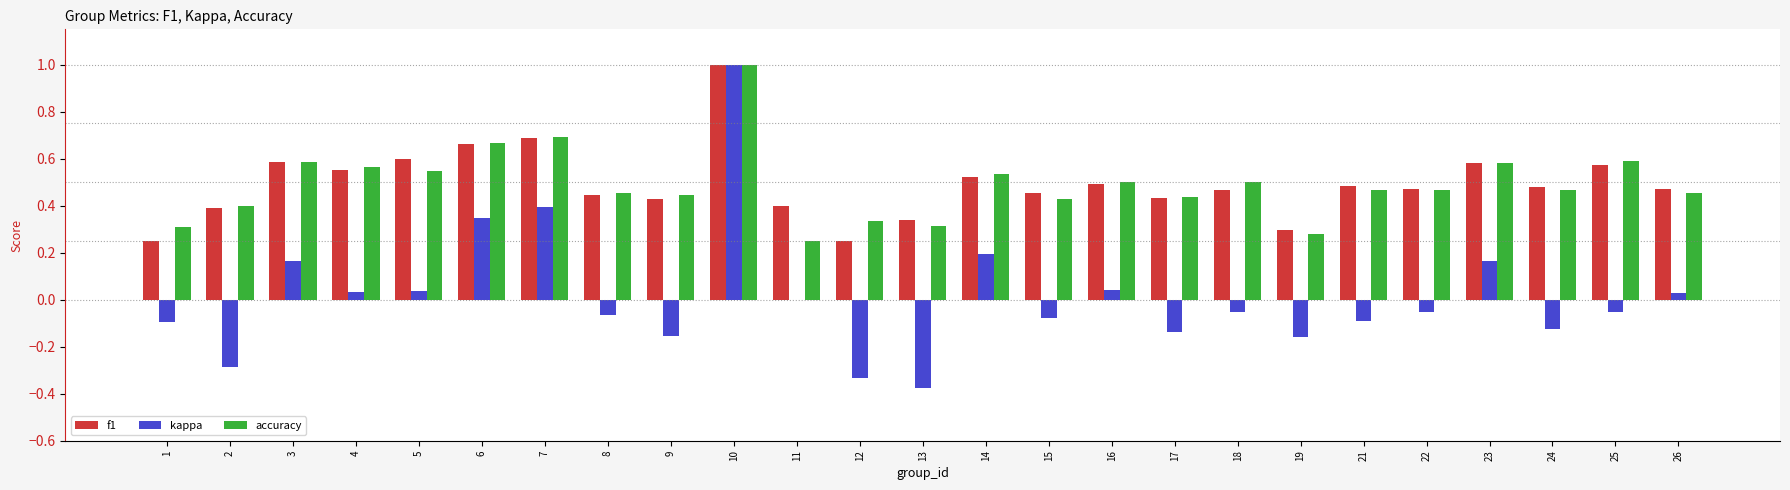

True or false: kappa has a value of -0.1 at 8.

True